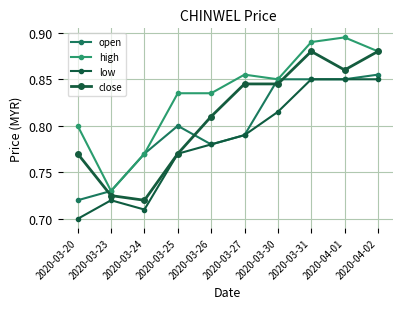

Does the chart have visible grid lines?

Yes